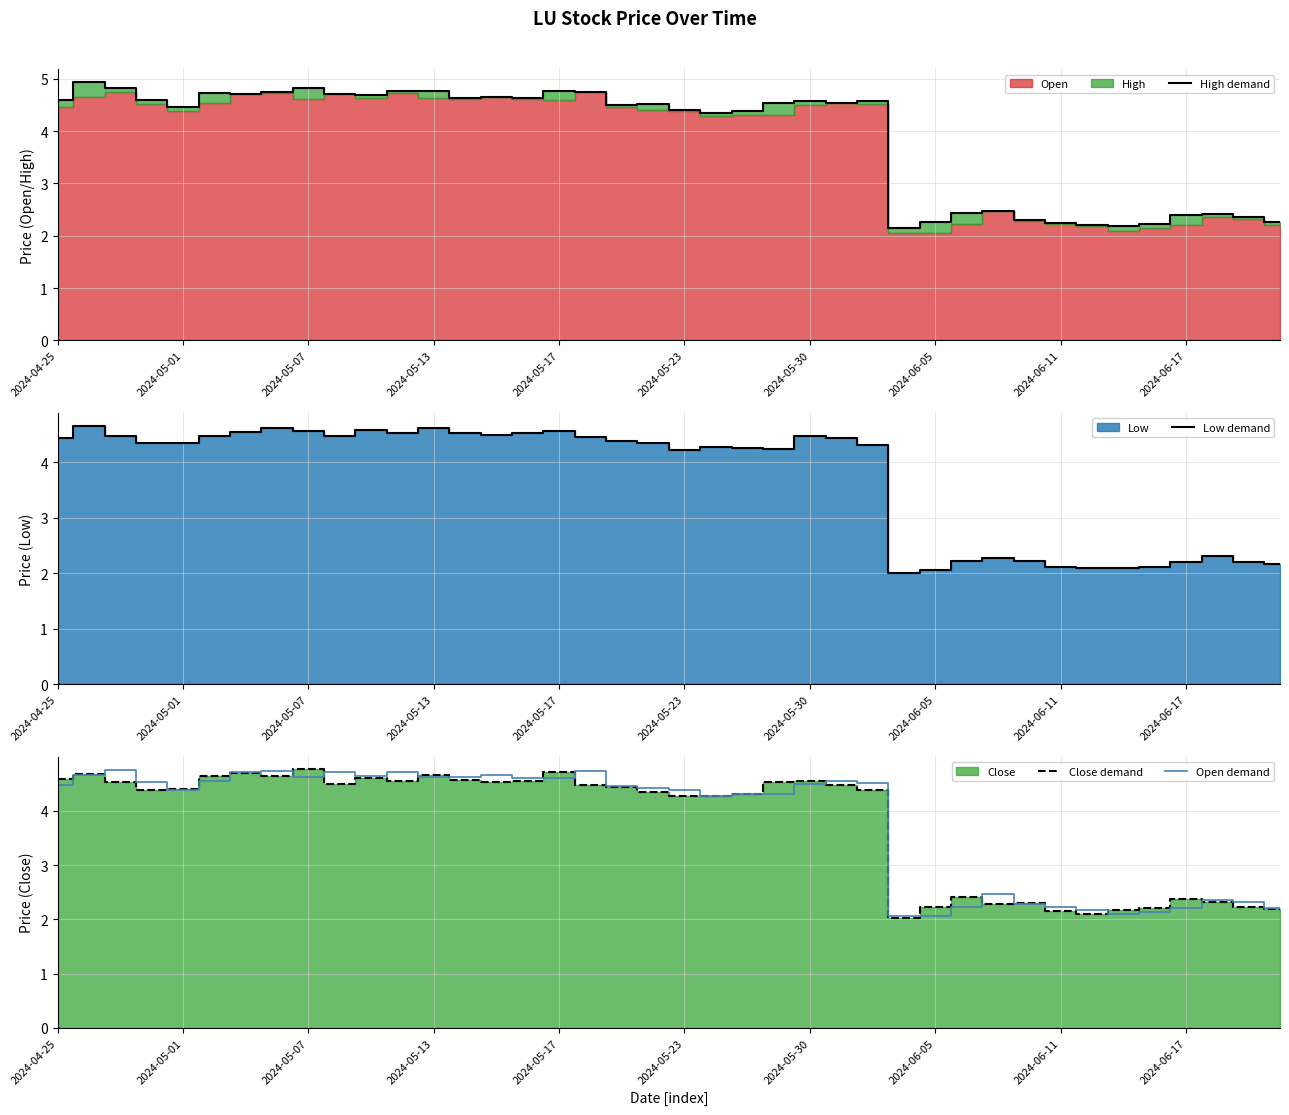

The value of Open demand at 2024-05-07 is 4.6. True or false?

True